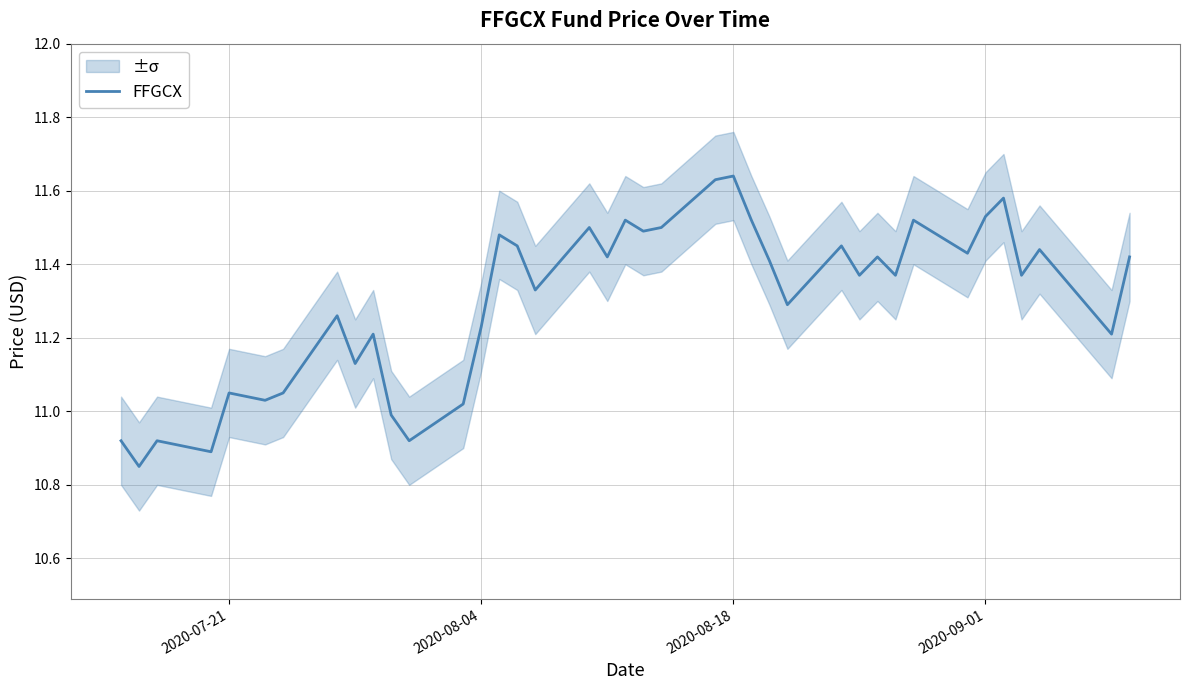

How many data points does each series have?

40